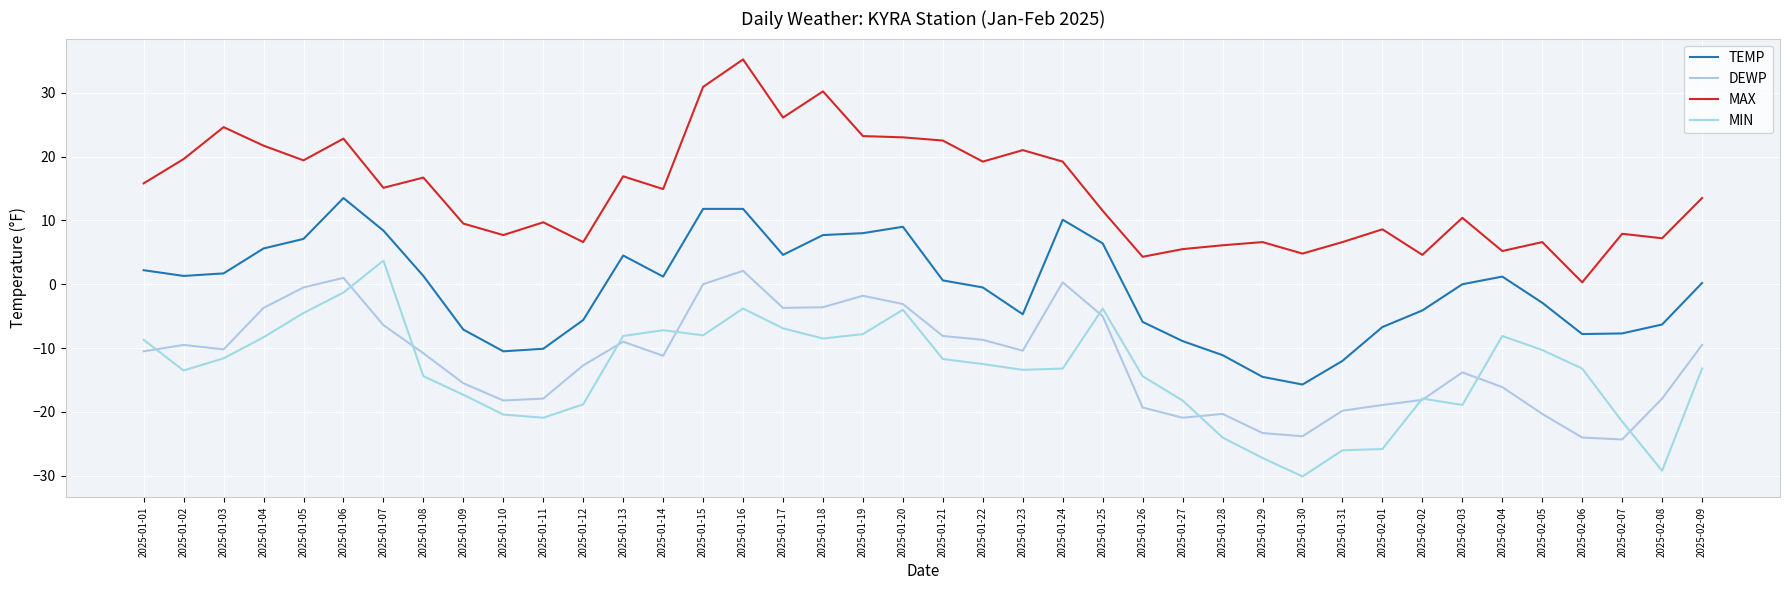

Is this an area chart (filled region under the line)?

No